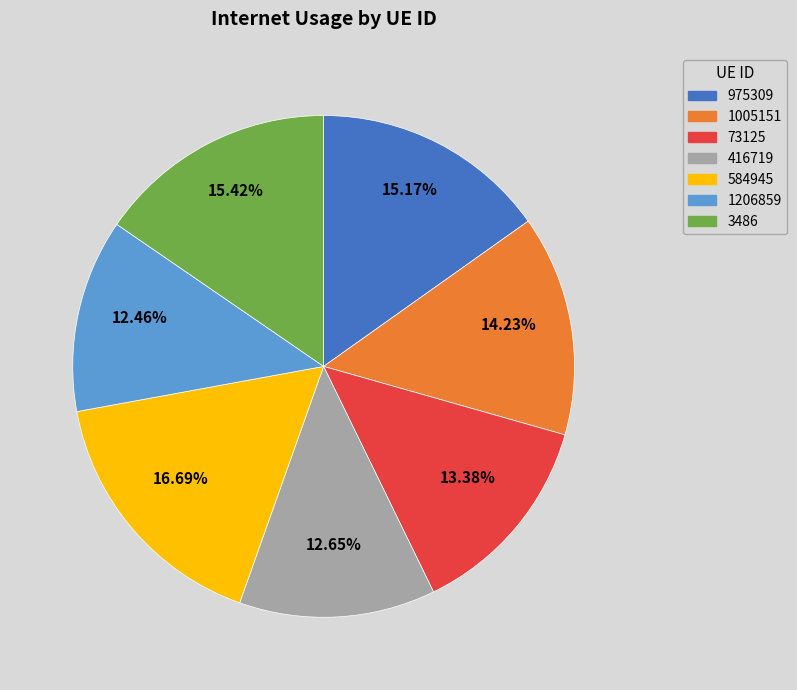

What percentage do 3486 and 73125 together represent?

28.8%